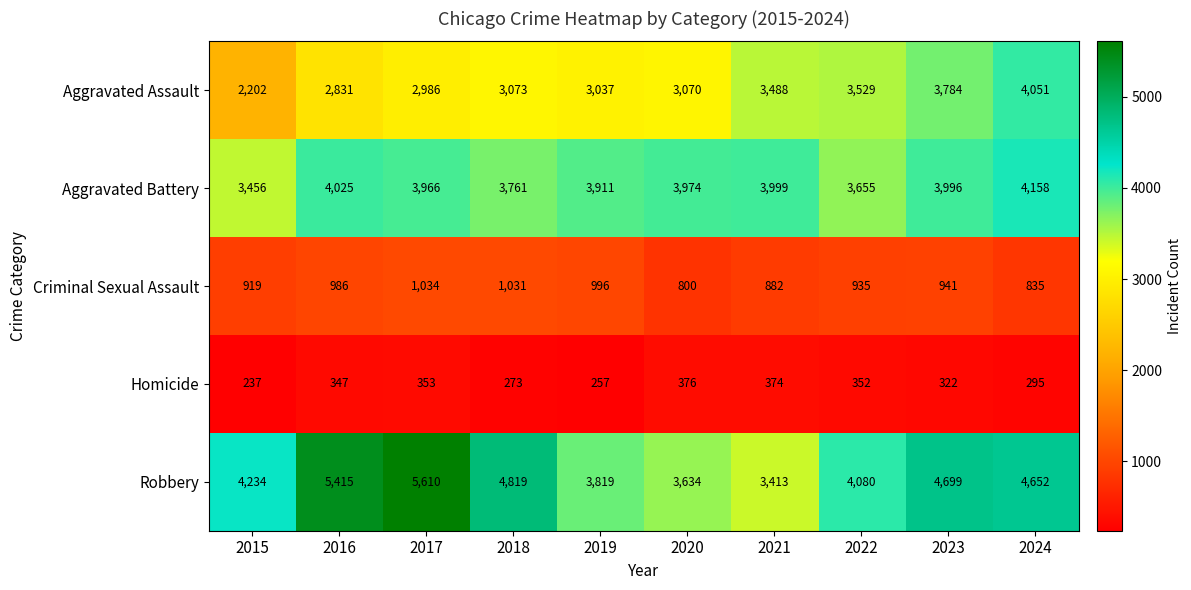

What is the sum of the Homicide values at 2016 and 2015?

584